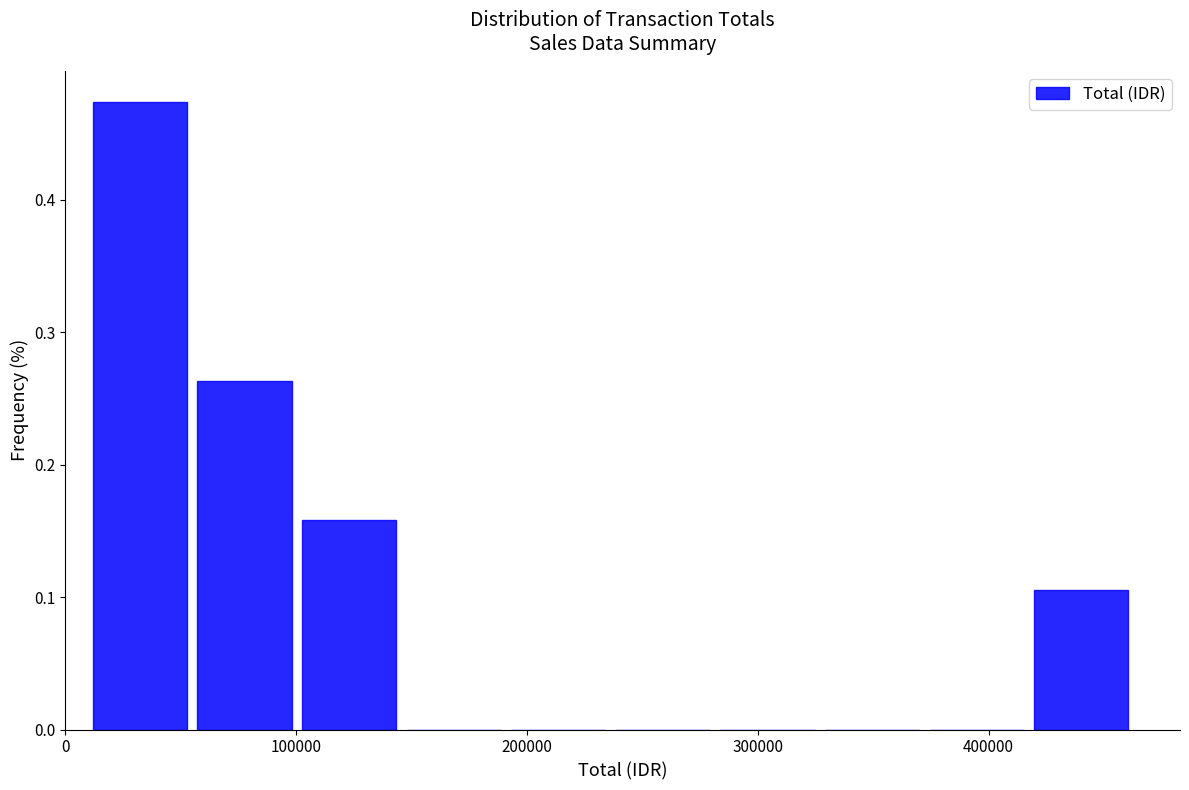

How tall is the bar that spans 420000 to 470000 on the x-axis? Neither the bar edges nor the heights are printed on the chart, so give them approximately, as read against the axes.

0.11